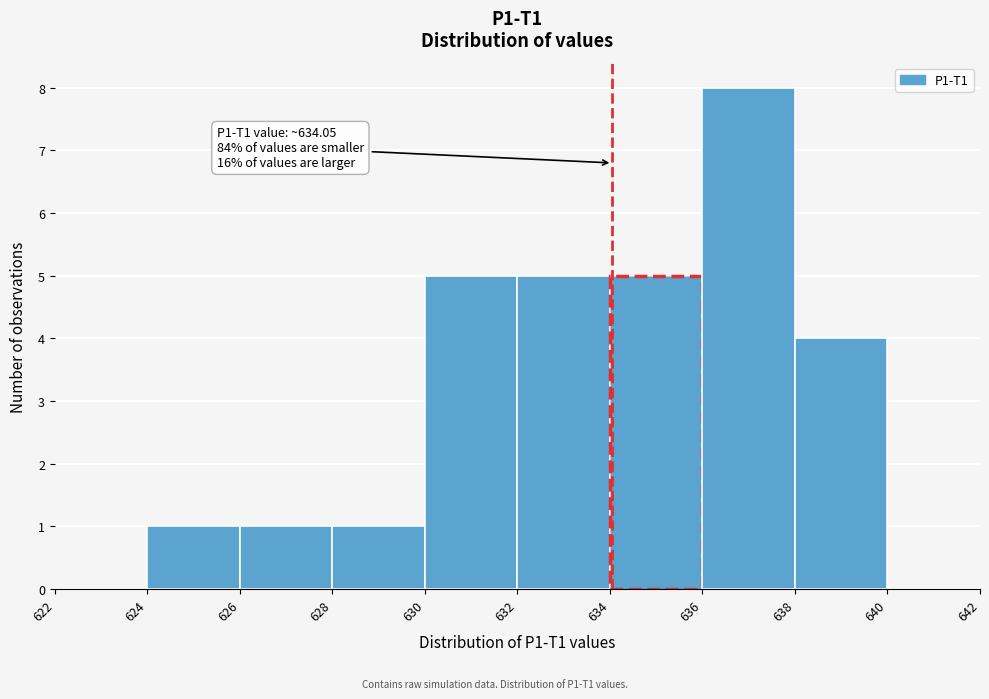

Which range on the x-axis has the tallest bar?

636 to 638